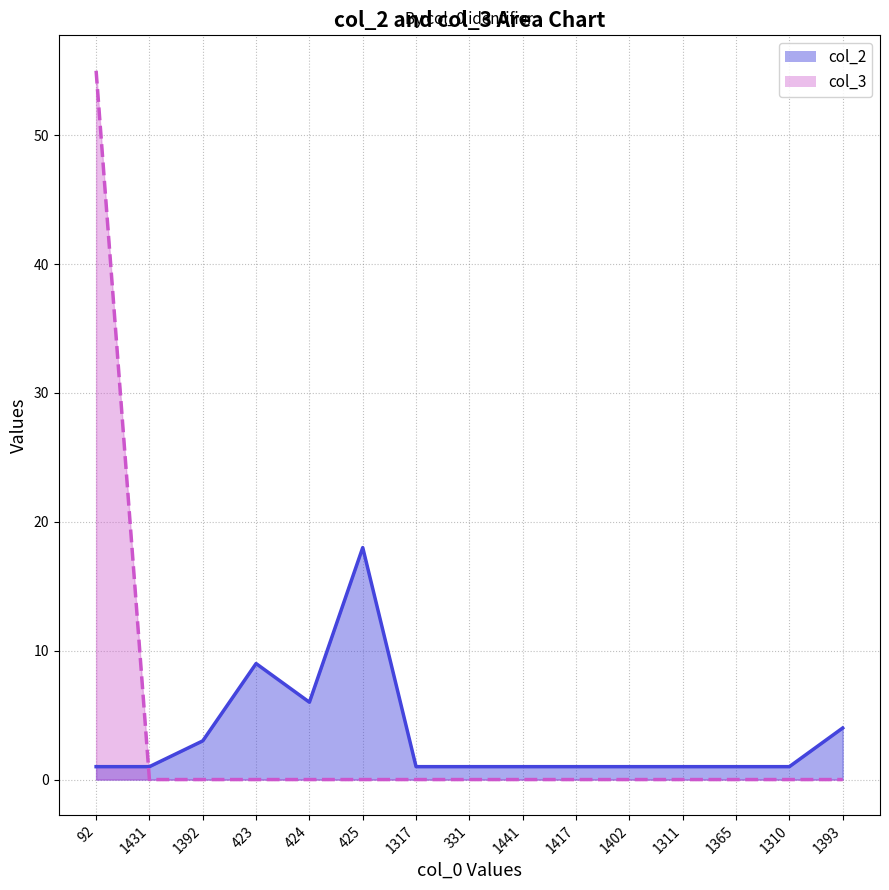

Reading right to left, extract all data points from this chart.

col_2: 4	1	1	1	1	1	1	1	1	18	6	9	3	1	1
col_3: 0	0	0	0	0	0	0	0	0	0	0	0	0	0	55